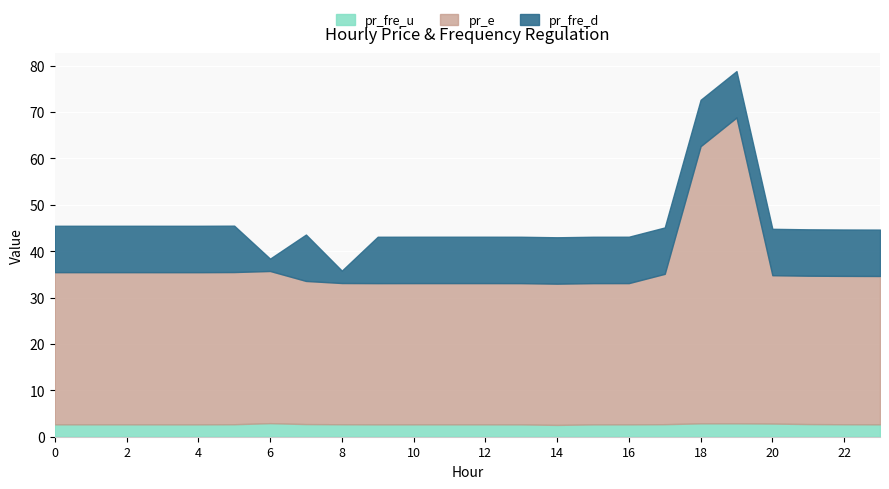

What is the total value across all series at 3?

45.5